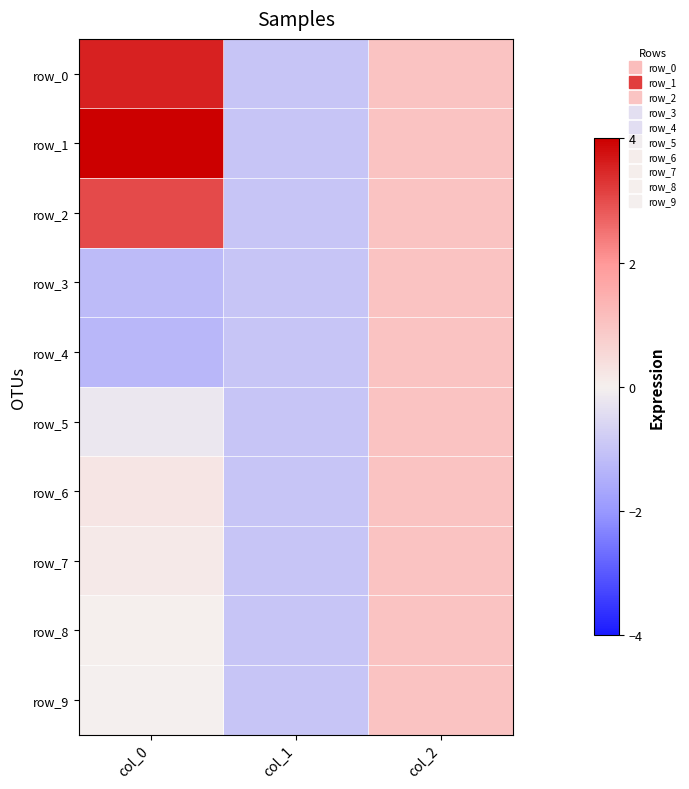

What is the total value across all series at col_1?

-10.0